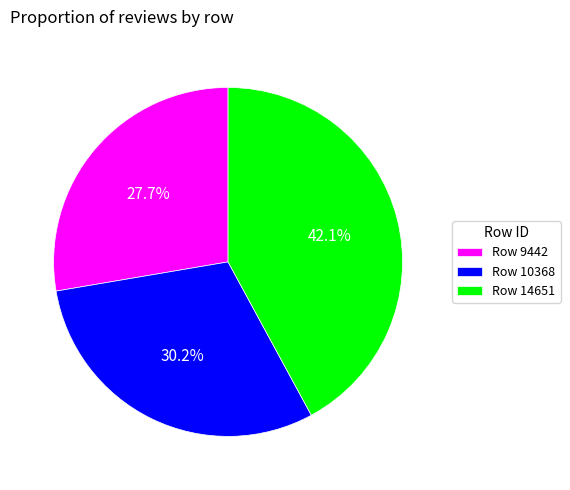

Does any single category account for the majority?

No